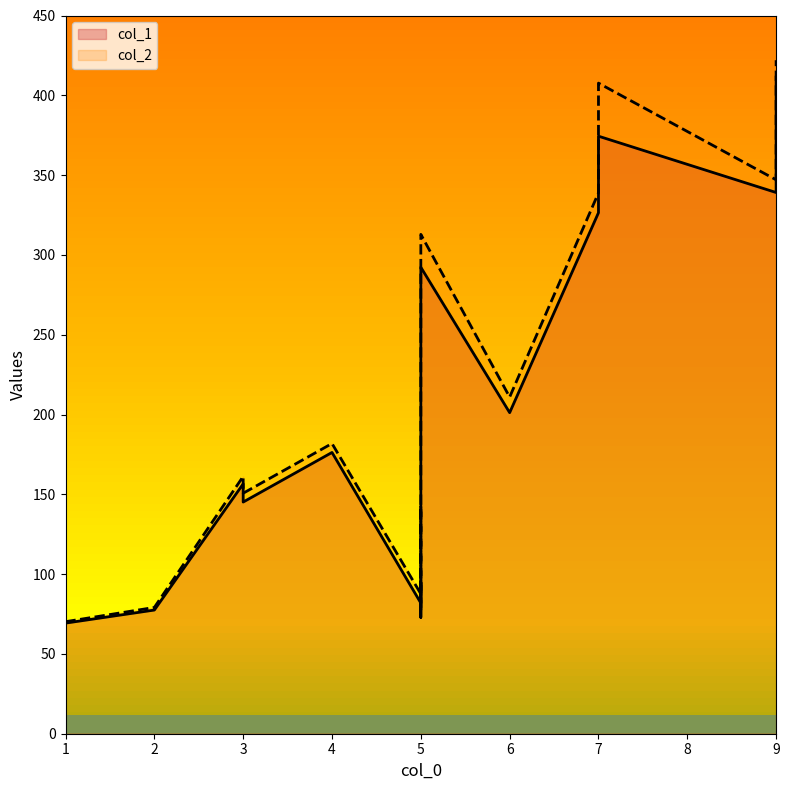

What is the average value of the col_1 series?

204.7